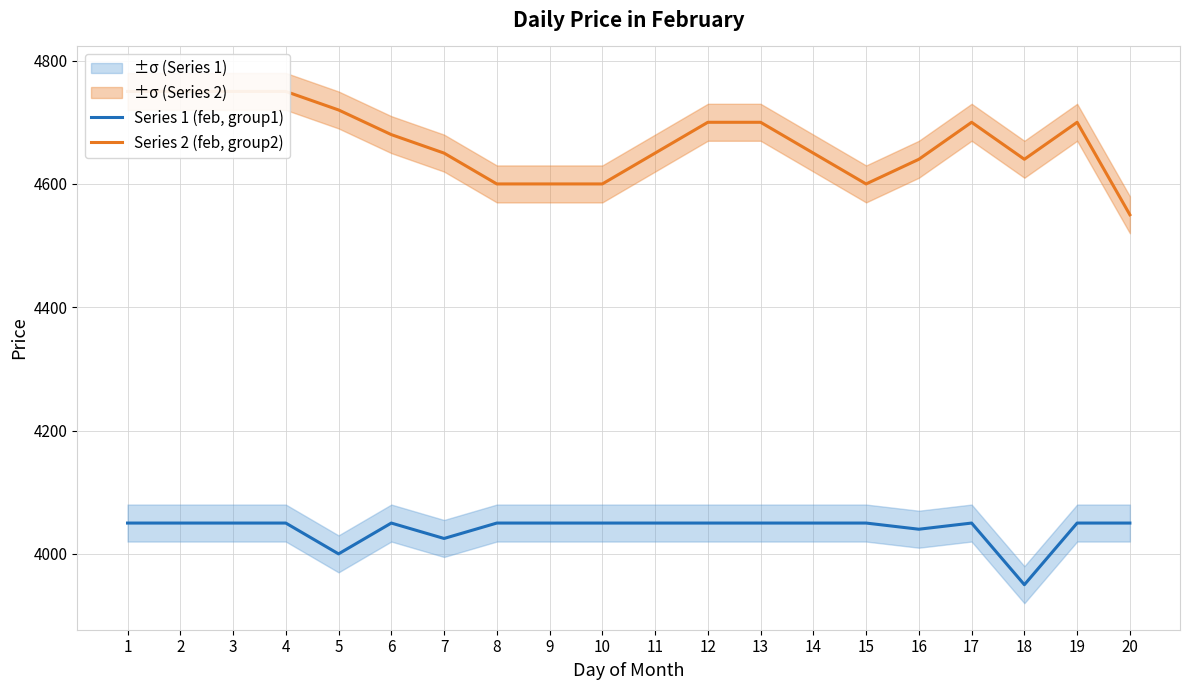

Reading left to right, extract all data points from this chart.

Series 1 (feb, group1): 1=4050	2=4050	3=4050	4=4050	5=4000	6=4050	7=4025	8=4050	9=4050	10=4050	11=4050	12=4050	13=4050	14=4050	15=4050	16=4040	17=4050	18=3950	19=4050	20=4050
Series 2 (feb, group2): 1=4750	2=4750	3=4750	4=4750	5=4720	6=4680	7=4650	8=4600	9=4600	10=4600	11=4650	12=4700	13=4700	14=4650	15=4600	16=4640	17=4700	18=4640	19=4700	20=4550